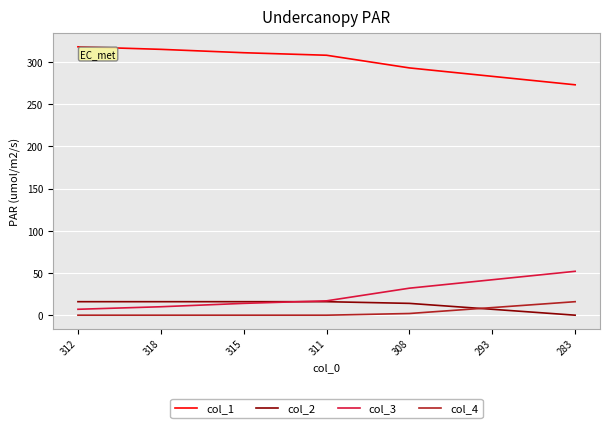

True or false: col_1 has more than 1 interior local peaks.

False